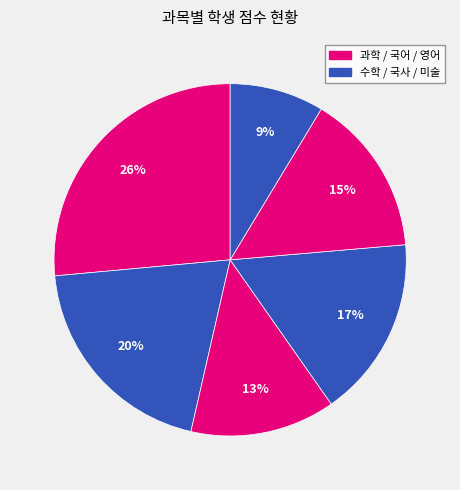

How many segments does this pie chart have?

6